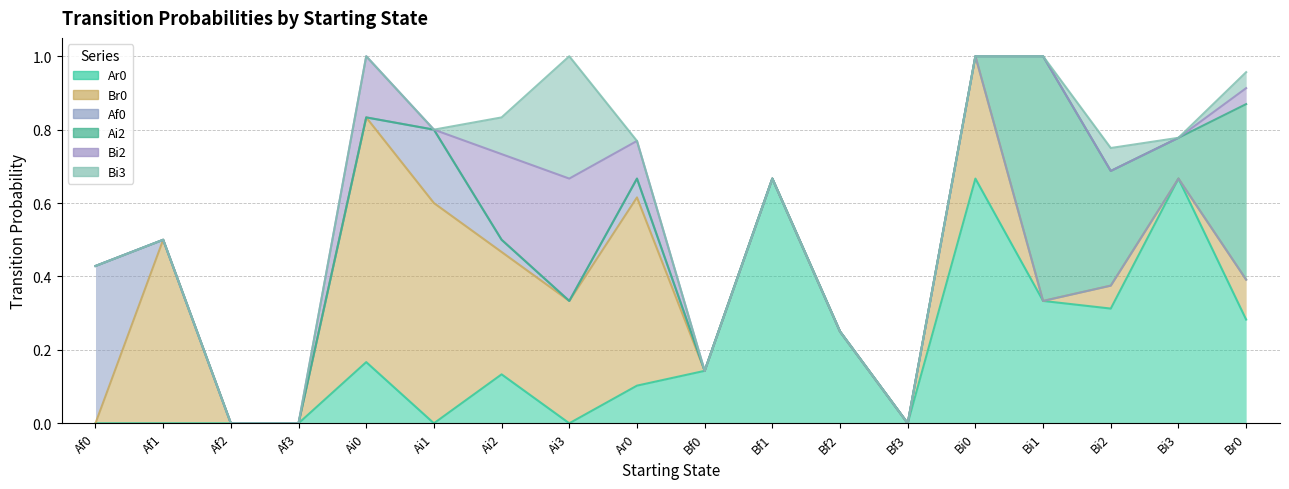

True or false: Af0 and Bi3 intersect in this chart.

True